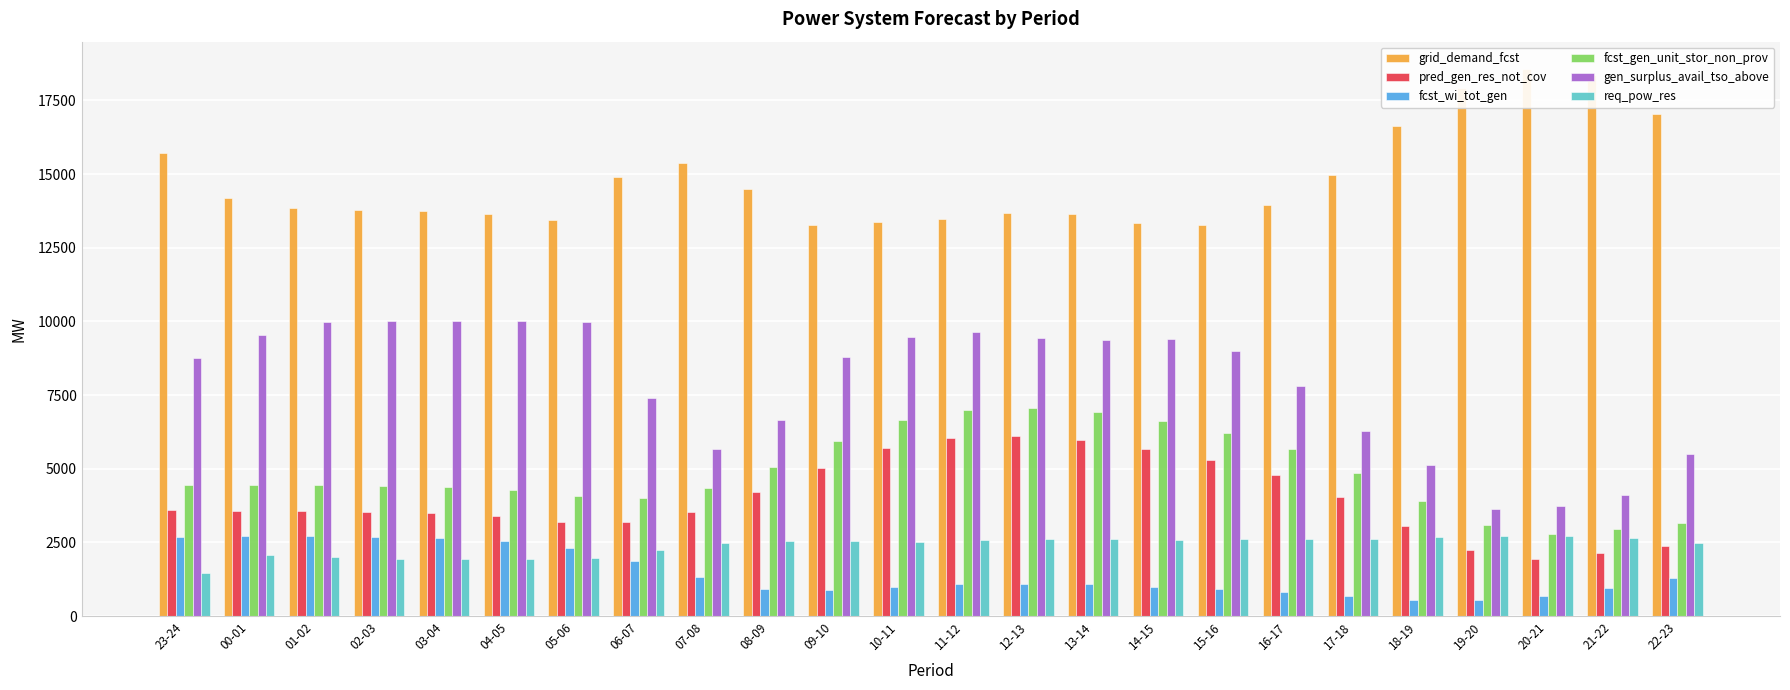

At which category does the chart reach its minimum across all series?

19-20